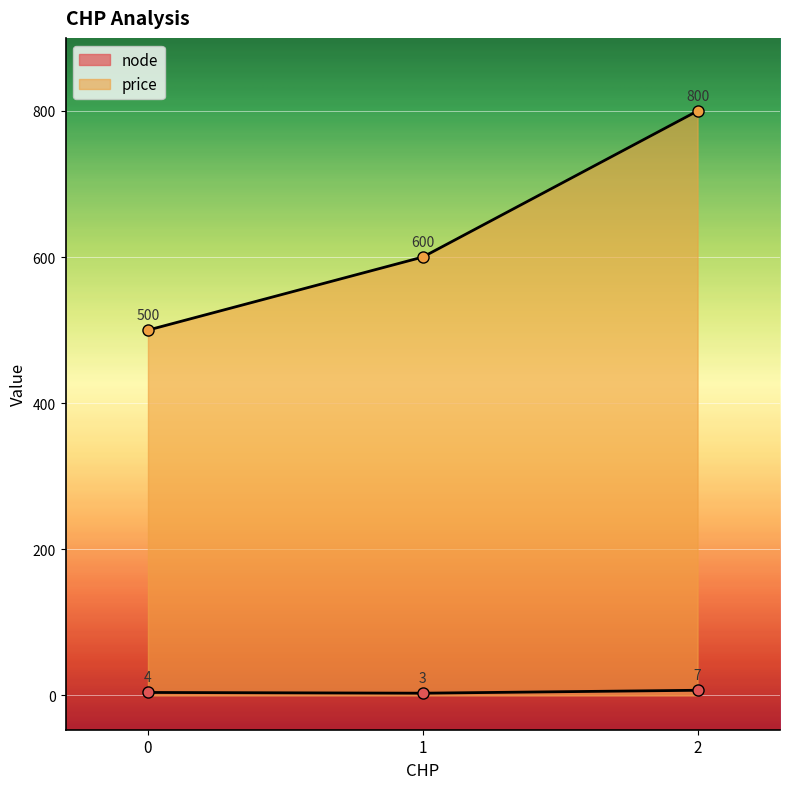

Is it true that node equals 11 at 2?

False